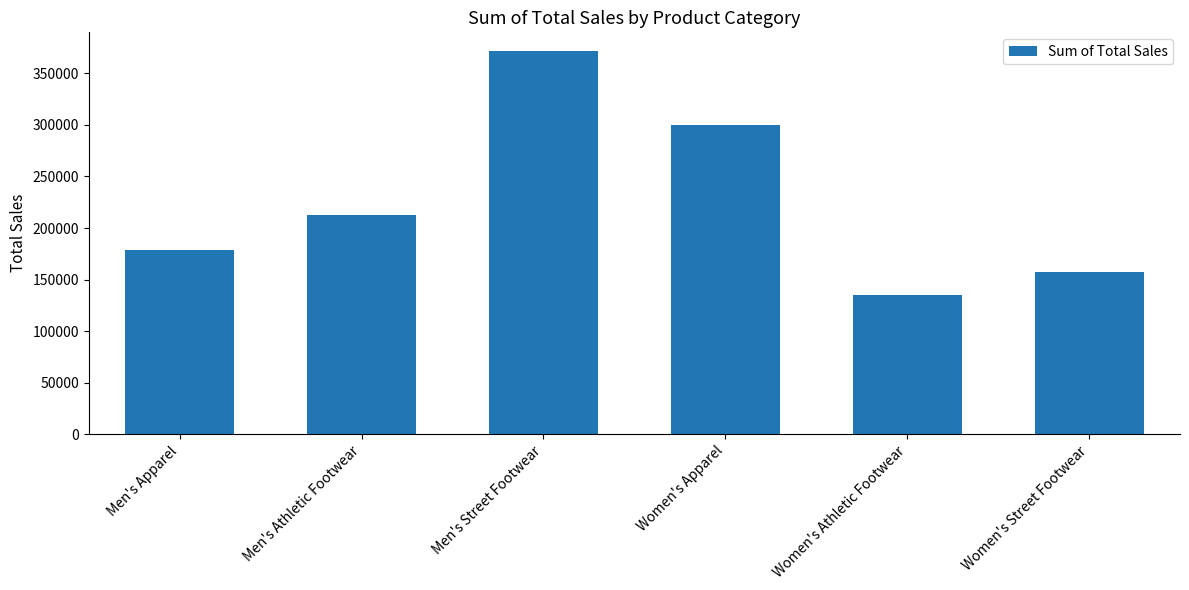

What is the change in value from Men's Apparel to Women's Street Footwear?

-21250